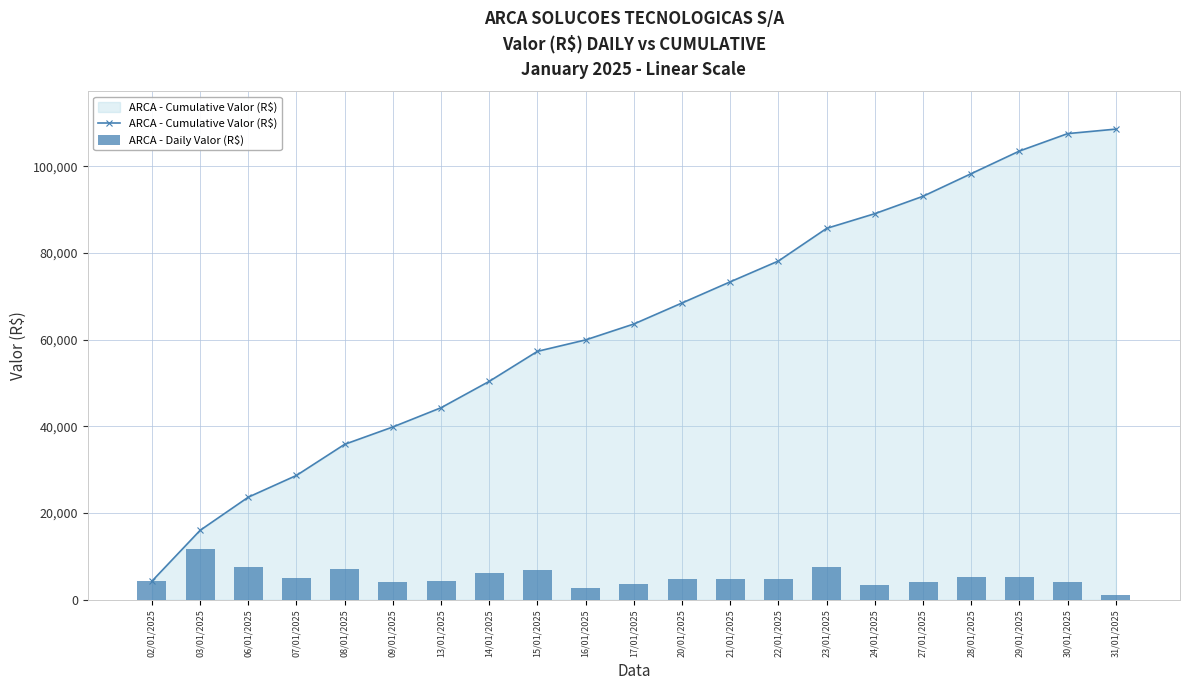

At which label does ARCA - Daily Valor (R$) first exceed 4854?

03/01/2025